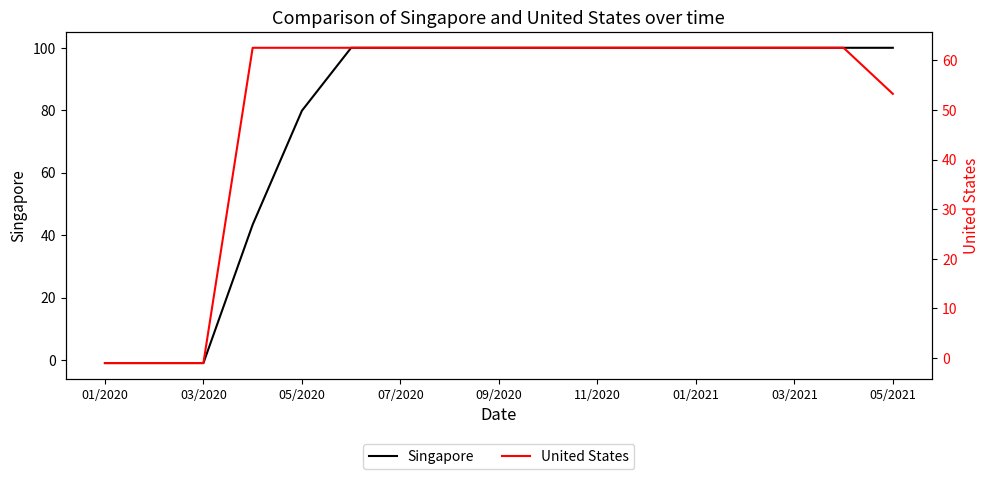

The value of Singapore at 09/2020 is 164.1. True or false?

False